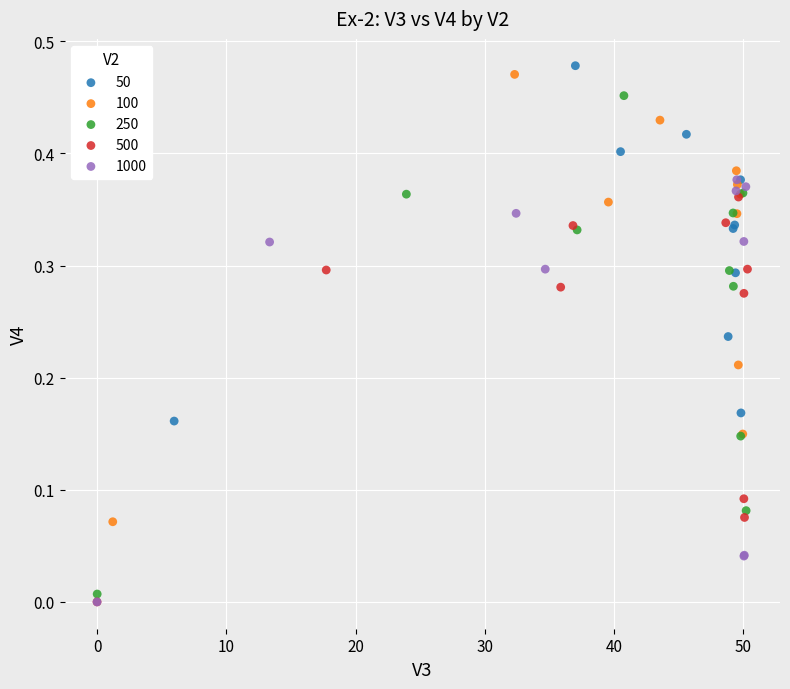

Which series has the widest spread of Y values?

250